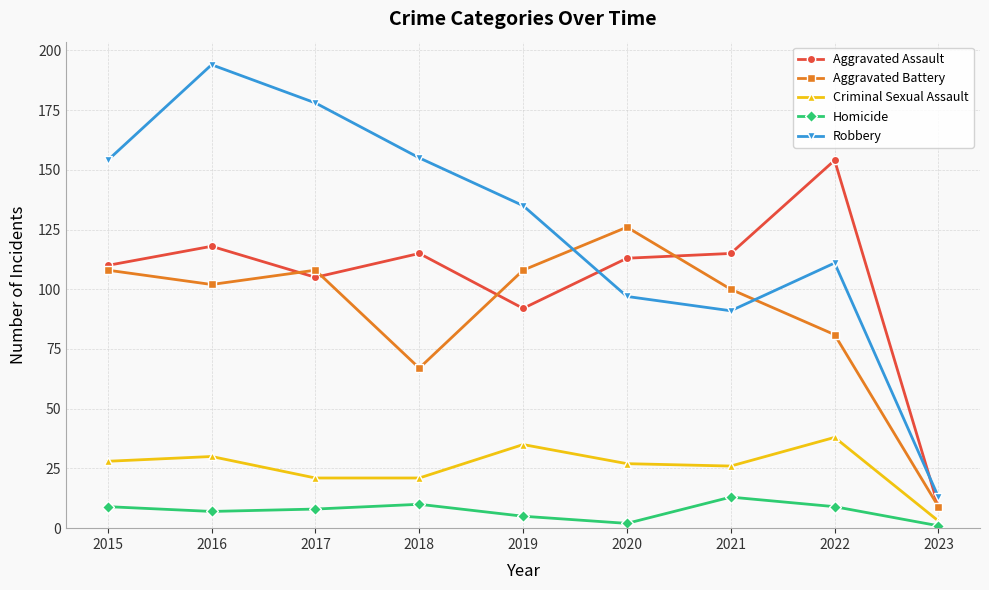

How many interior local peaks does the Criminal Sexual Assault series have?

3